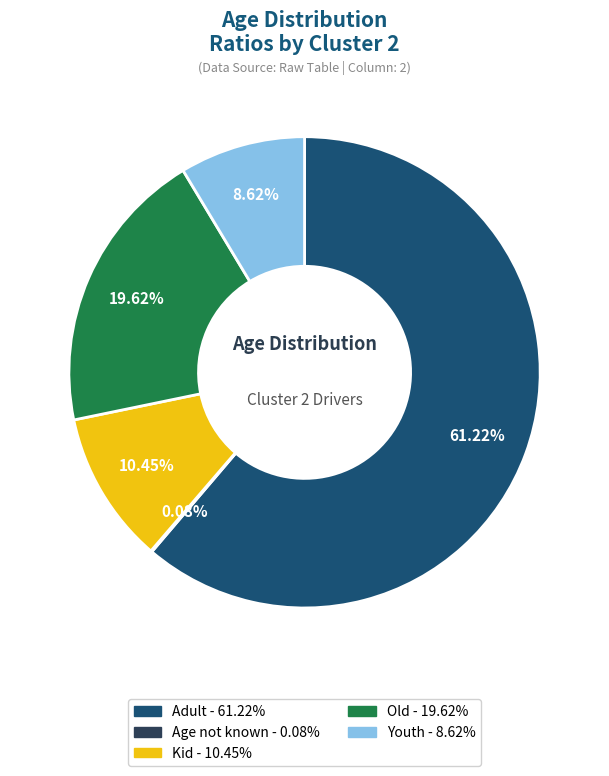

Approximately how many times larger is the value at Adult compared to Kid?

5.9